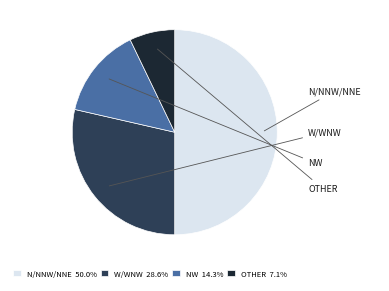

Does NW 14.3% account for over 50% of the chart?

No